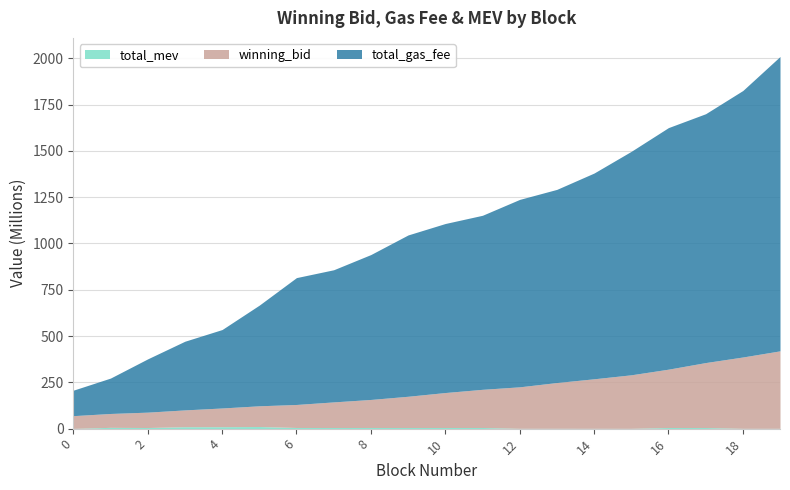

The value of total_mev at 8 is 6150700.0. True or false?

True